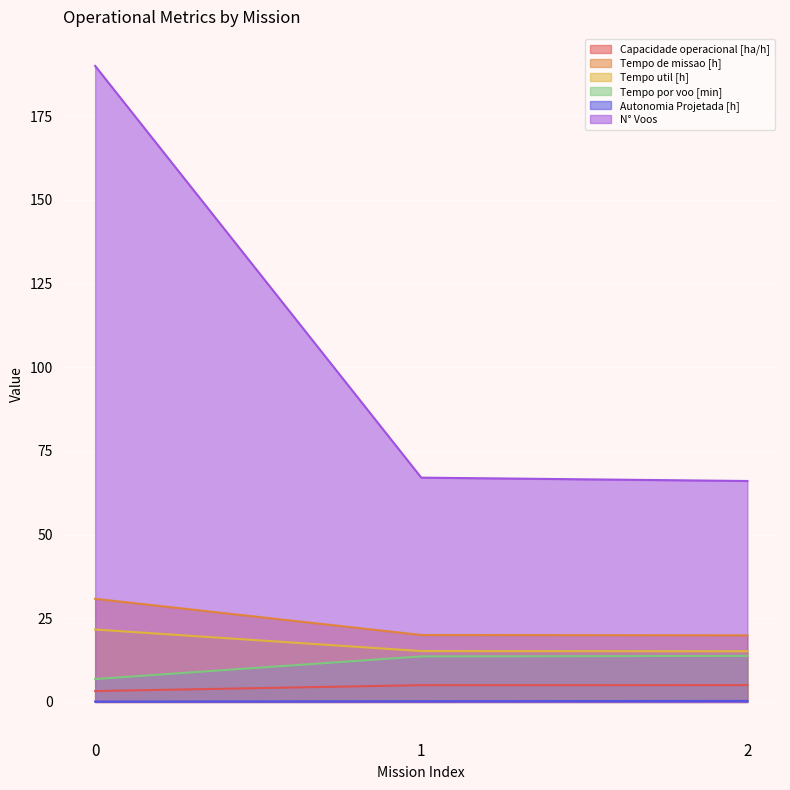

True or false: Tempo de missao [h] has a value of 32.2 at 2.

False